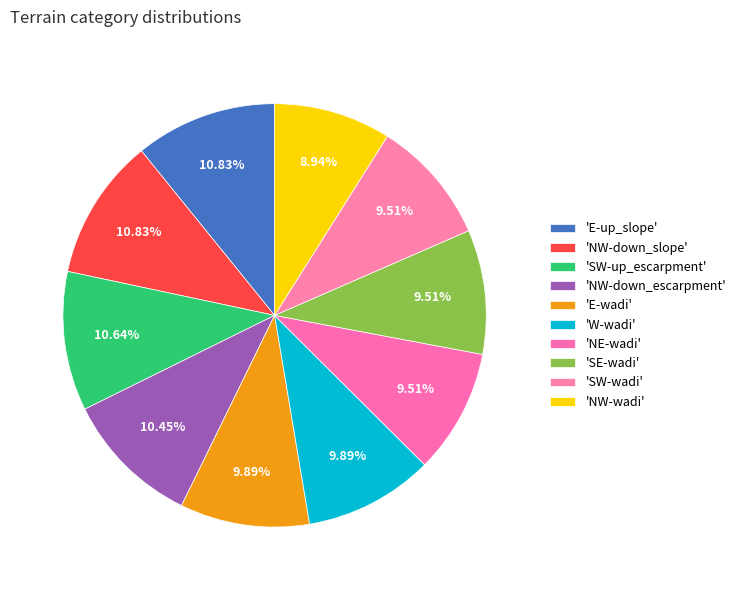

Does any single category account for the majority?

No